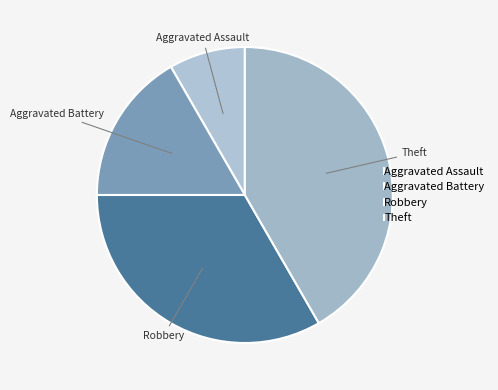

Which category has the smallest portion of the pie?

Aggravated Assault